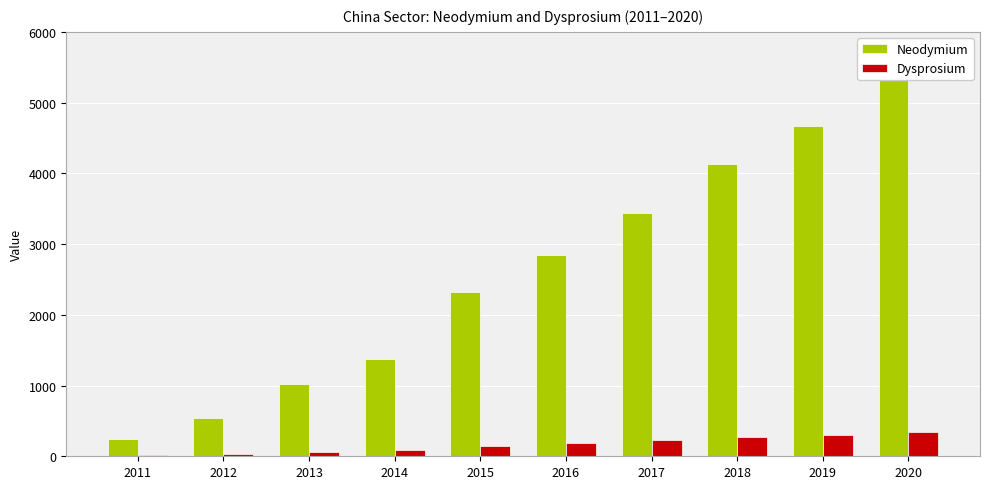

What is the average value of the Neodymium series?

2592.6